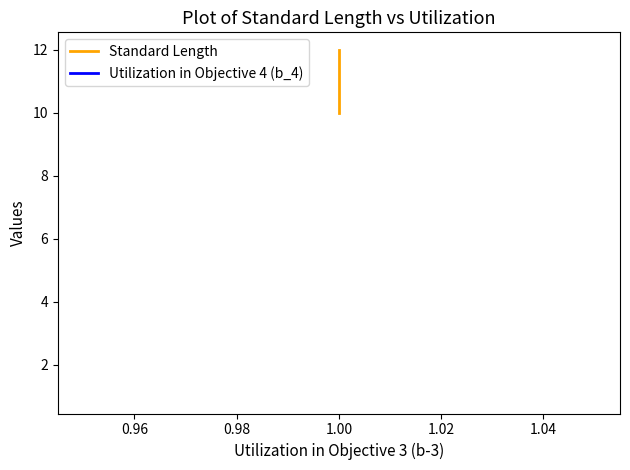

Reading left to right, transcribe all the data shown in this chart.

Standard Length: 10.0	10.5	11.0	11.5	12.0
Utilization in Objective 4 (b_4): 1.0	1.0	1.0	1.0	1.0